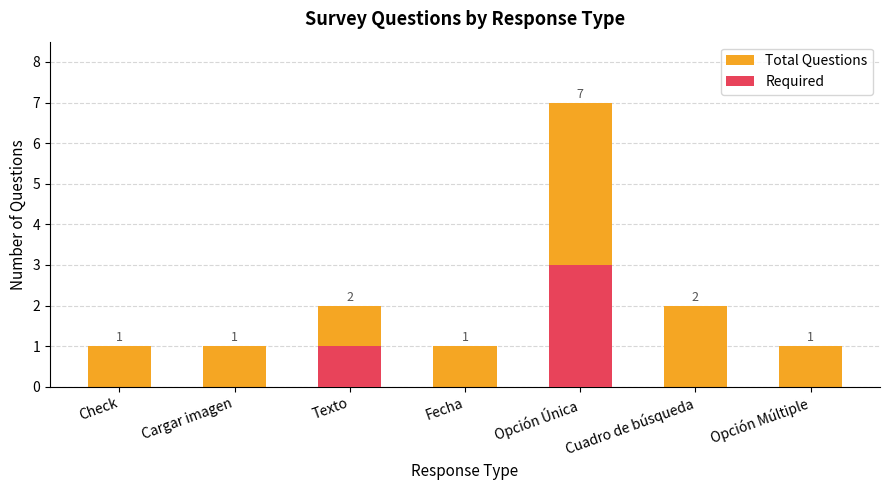

At which category is the sum across all series the highest?

Opción Única